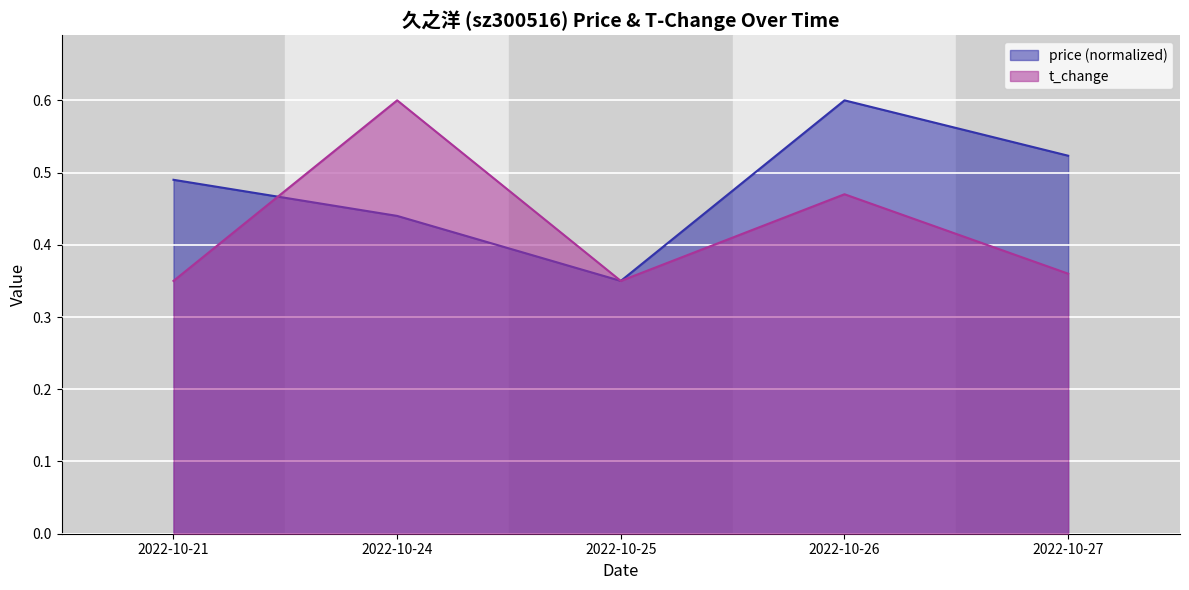

After their last crossing, which series has the higher values: price or t_change?

t_change